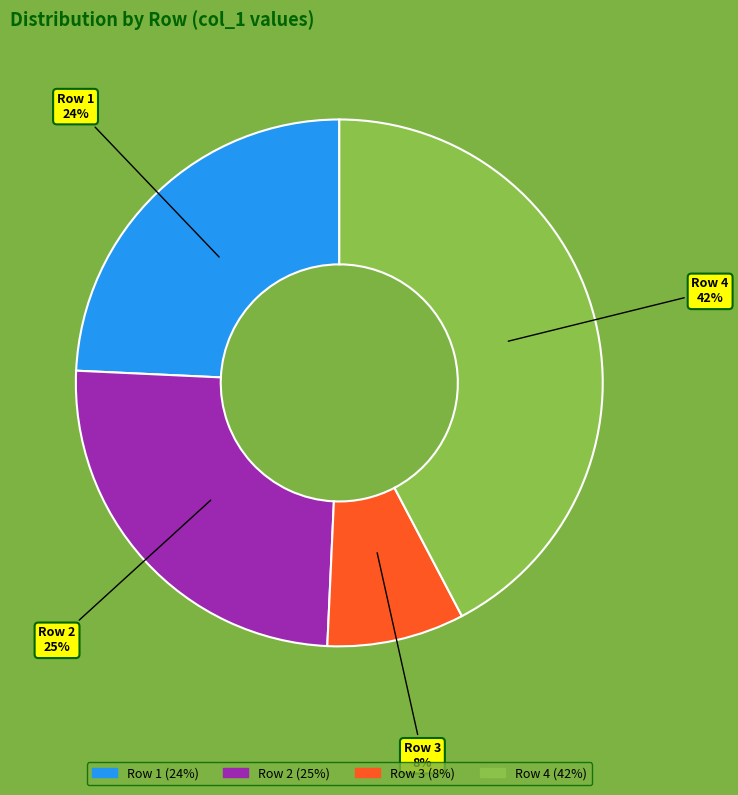

To the nearest percent, what is the average slice percentage?

25%